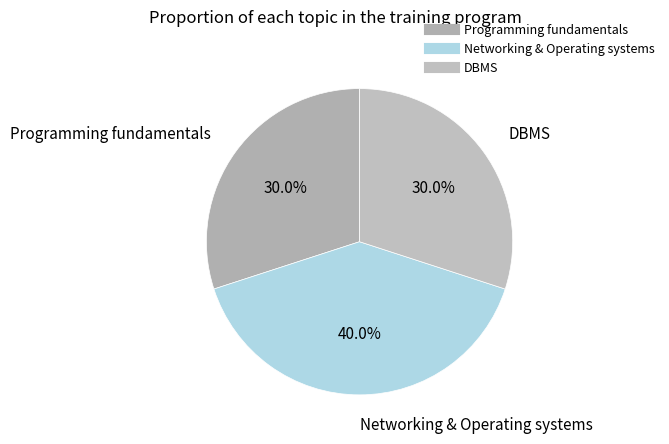

What percentage is the Networking & Operating systems slice, to the nearest percent?

40%